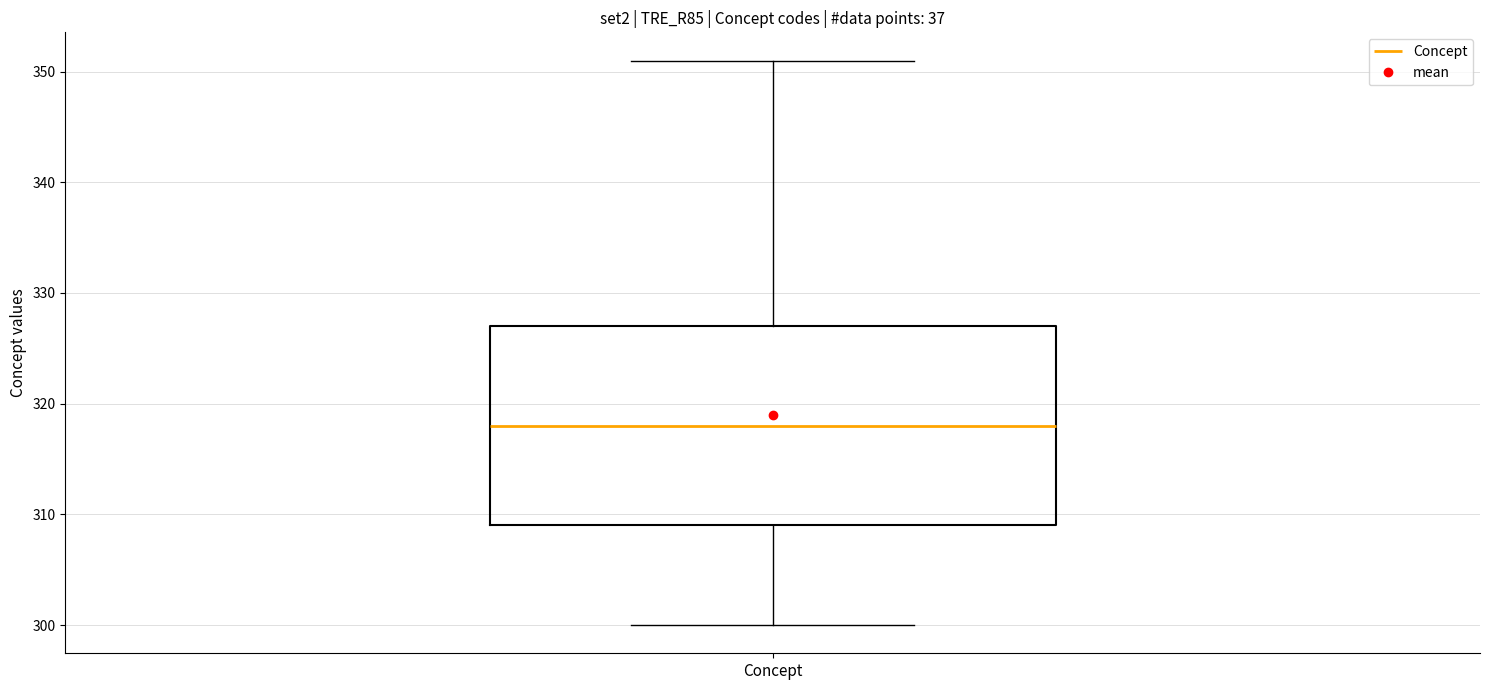

Where is the lower edge of the box for Concept on the y-axis? The values are not printed on the chart, so give them approximately, as read against the axis.

309